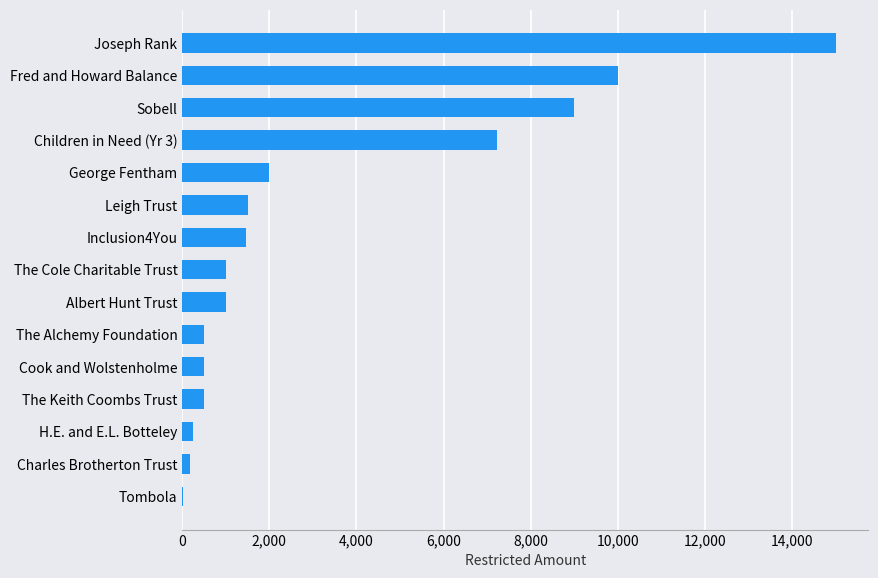

What is the greatest value displayed?

15000.0